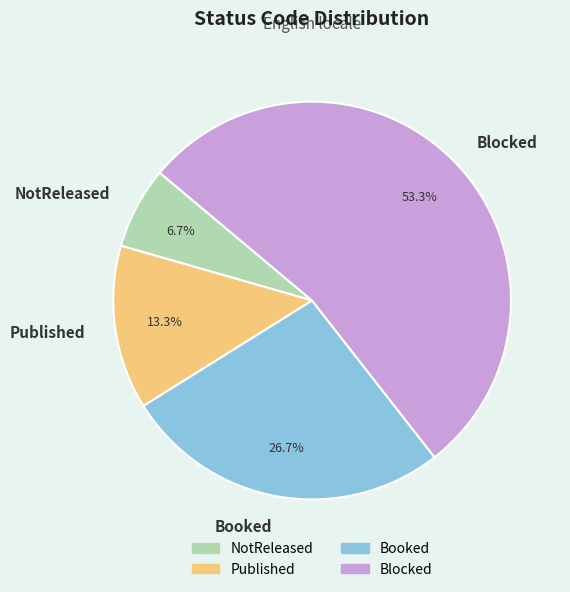

How many slices are in this pie chart?

4